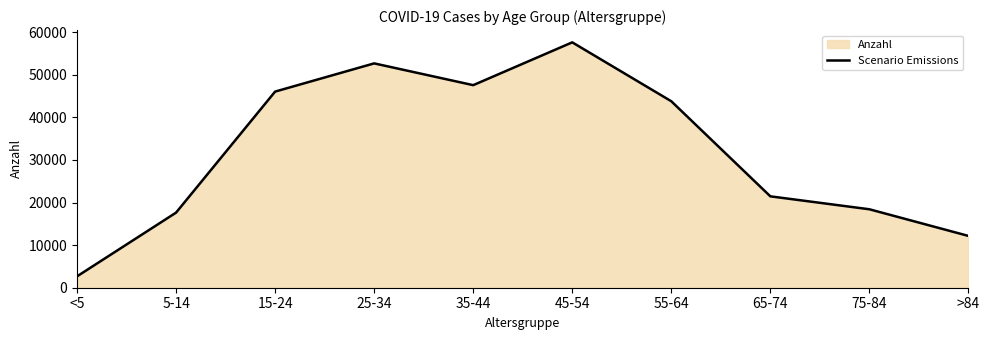

Rank the categories by value from lowest to highest.

<5, >84, 5-14, 75-84, 65-74, 55-64, 15-24, 35-44, 25-34, 45-54